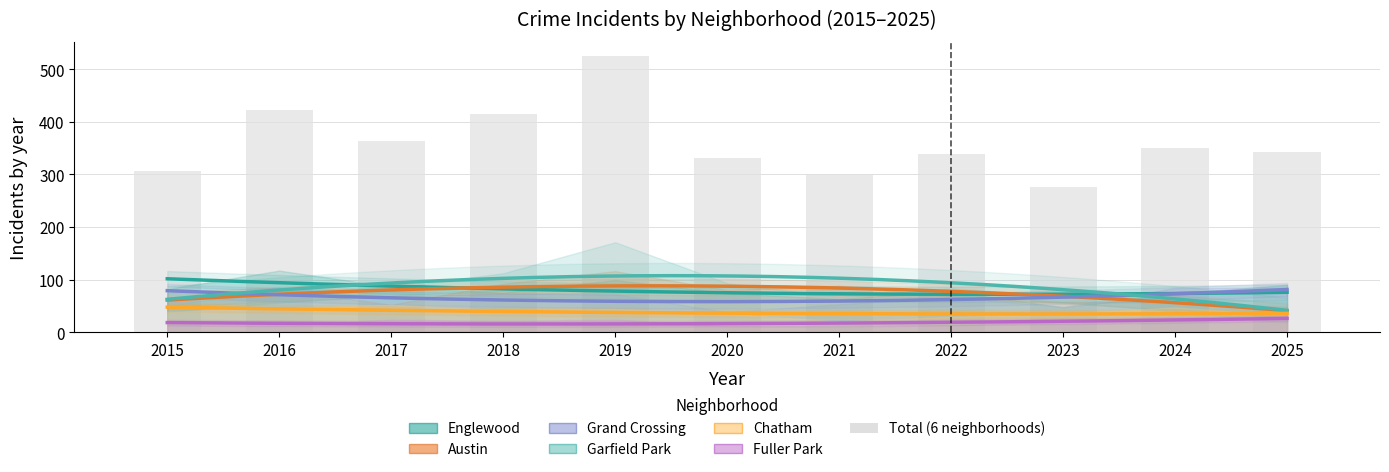

Where is the data nearest to the value 401?

2018